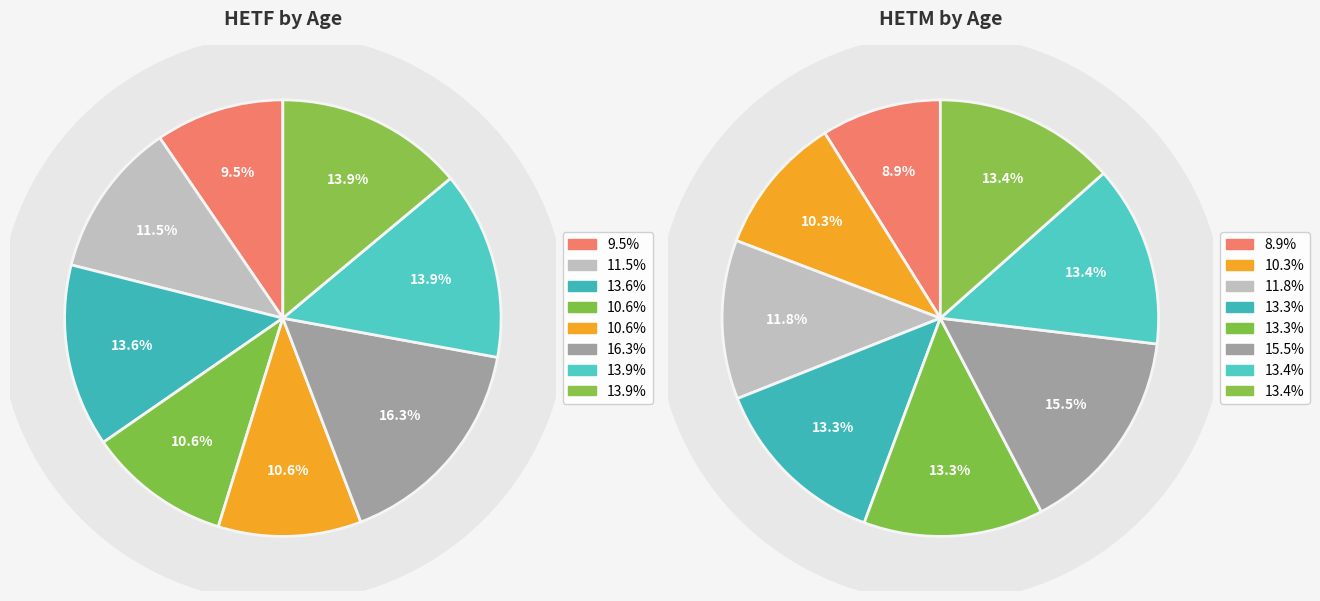

To the nearest percent, what is the average slice percentage?

12%